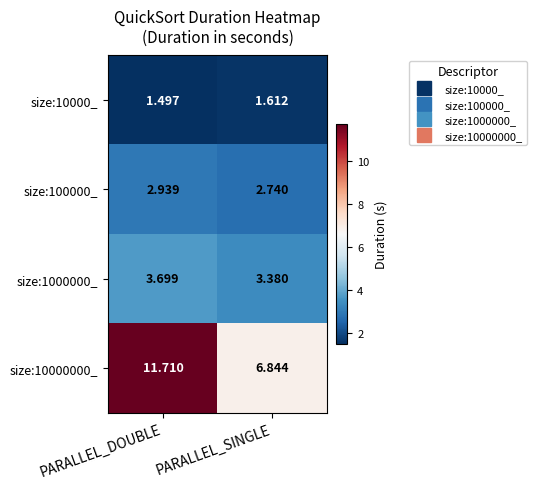

Which series has the widest spread of values?

size:10000000_